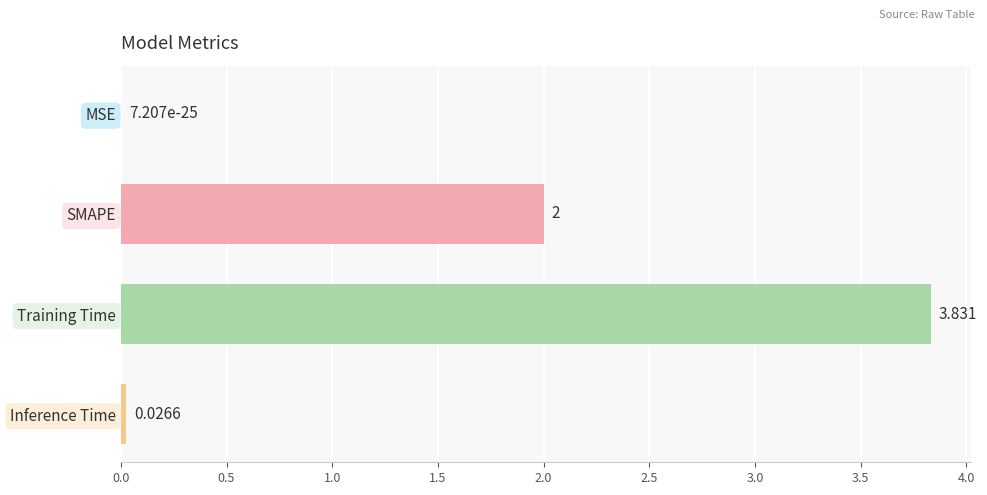

Which category has the highest value across all series?

Training Time